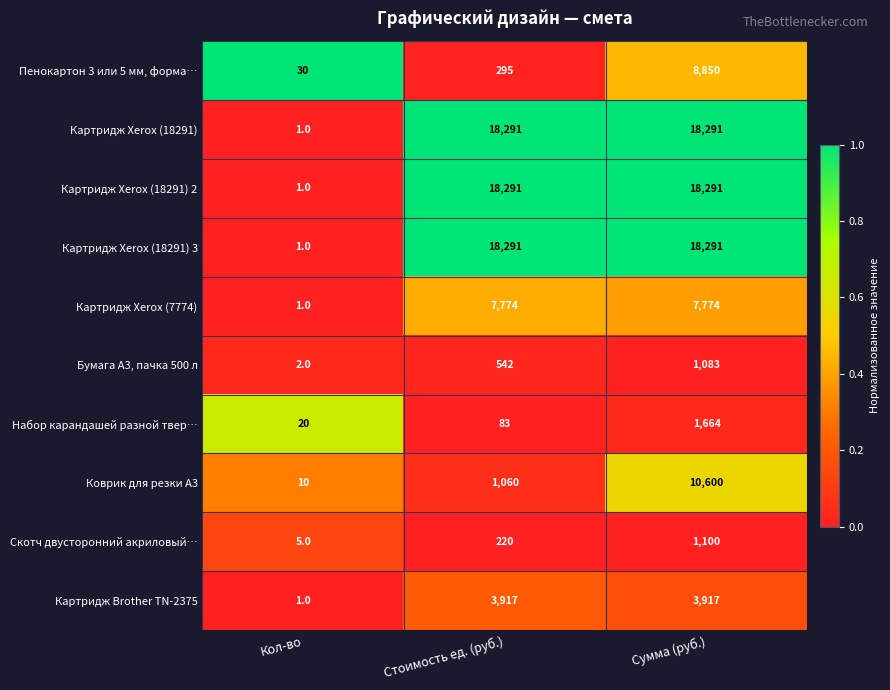

What is the sum of all Коврик для резки А3 values?

11670